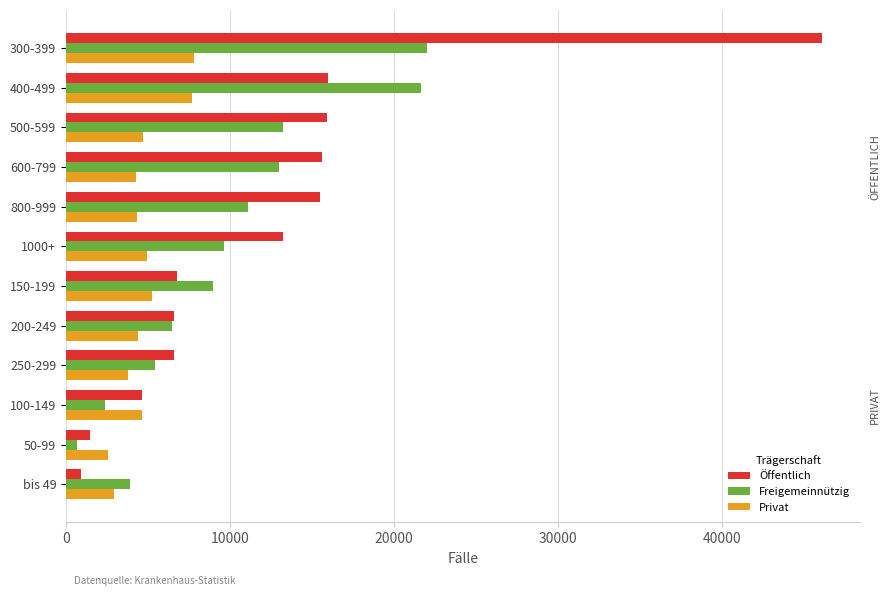

How many data points does each series have?

12